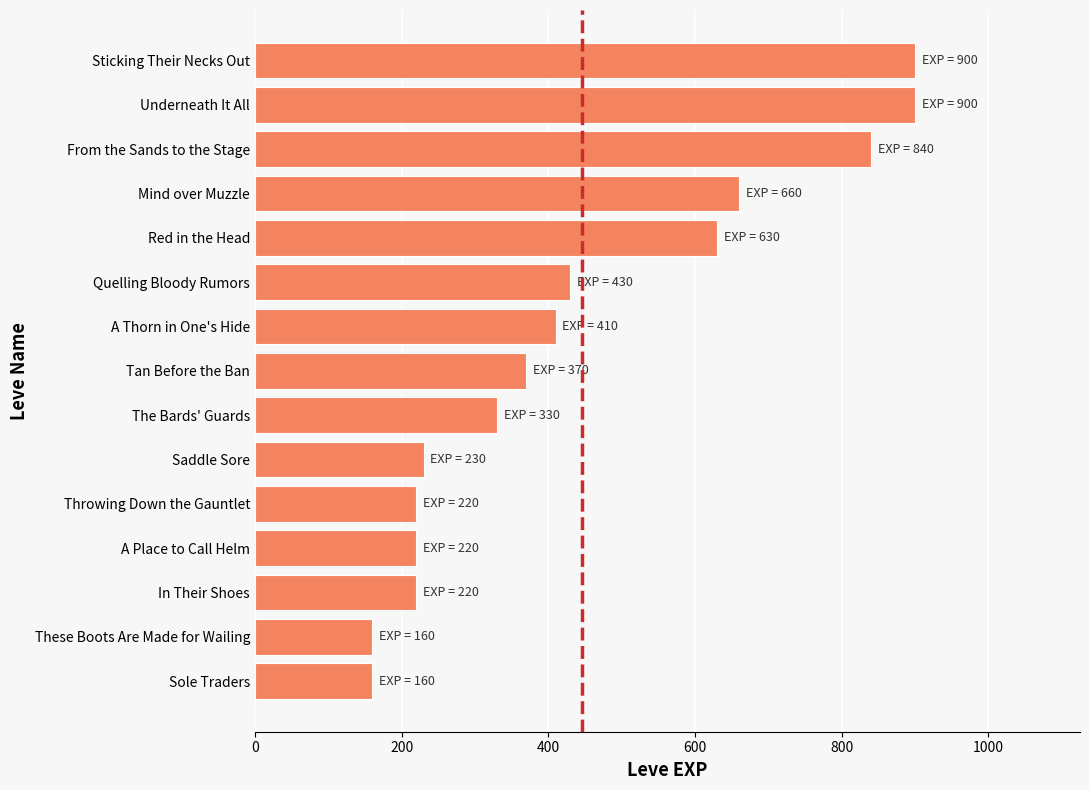

Reading bottom to top, what are all the values shown in this chart?

Sole Traders=160	These Boots Are Made for Wailing=160	In Their Shoes=220	A Place to Call Helm=220	Throwing Down the Gauntlet=220	Saddle Sore=230	The Bards' Guards=330	Tan Before the Ban=370	A Thorn in One's Hide=410	Quelling Bloody Rumors=430	Red in the Head=630	Mind over Muzzle=660	From the Sands to the Stage=840	Underneath It All=900	Sticking Their Necks Out=900